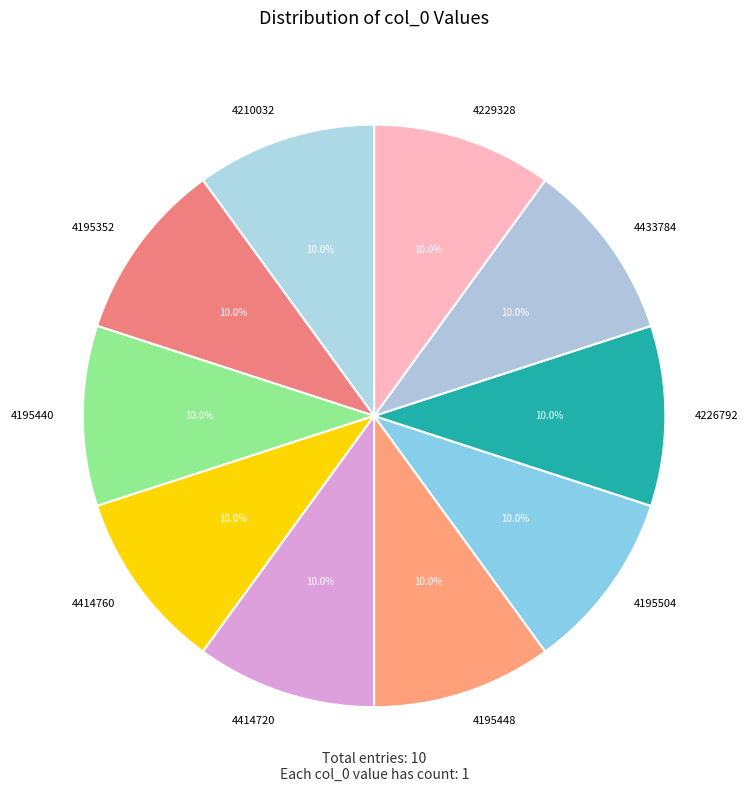

Combined, do 4195440 and 4414760 account for over 50%?

No